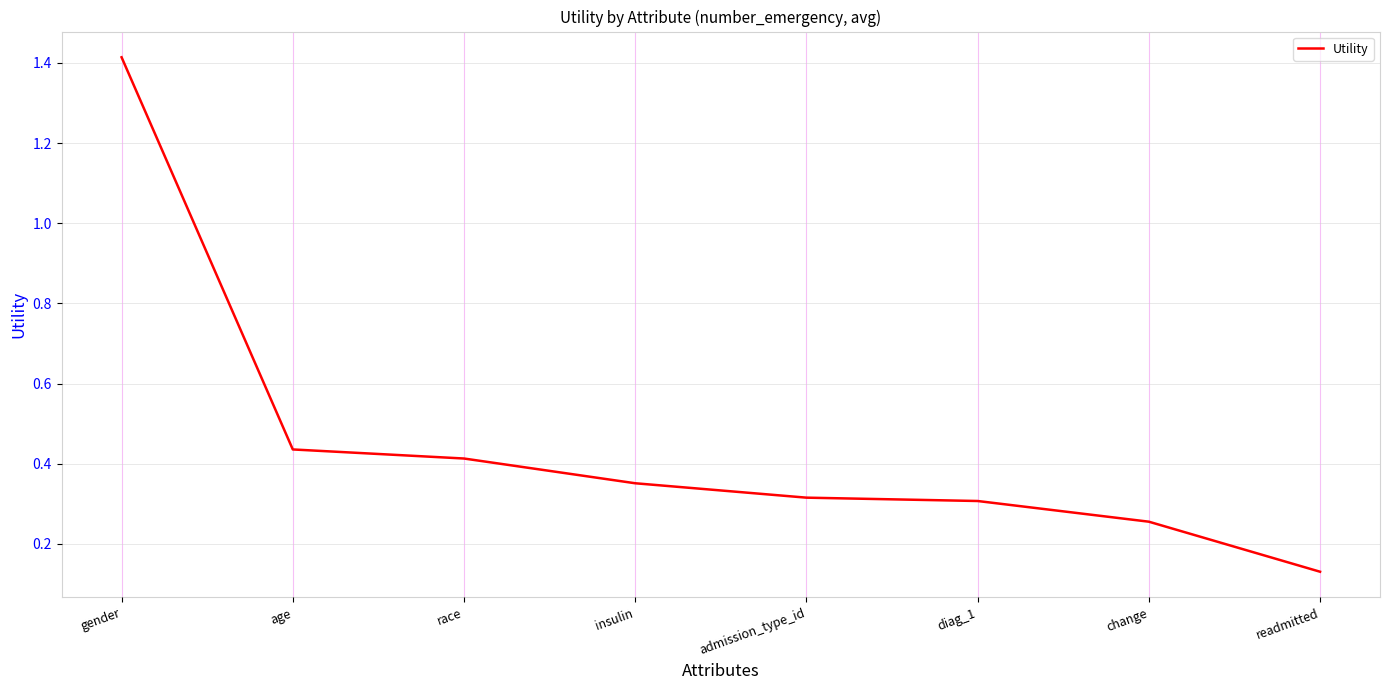

Count the values in the range 0 to 1.

7